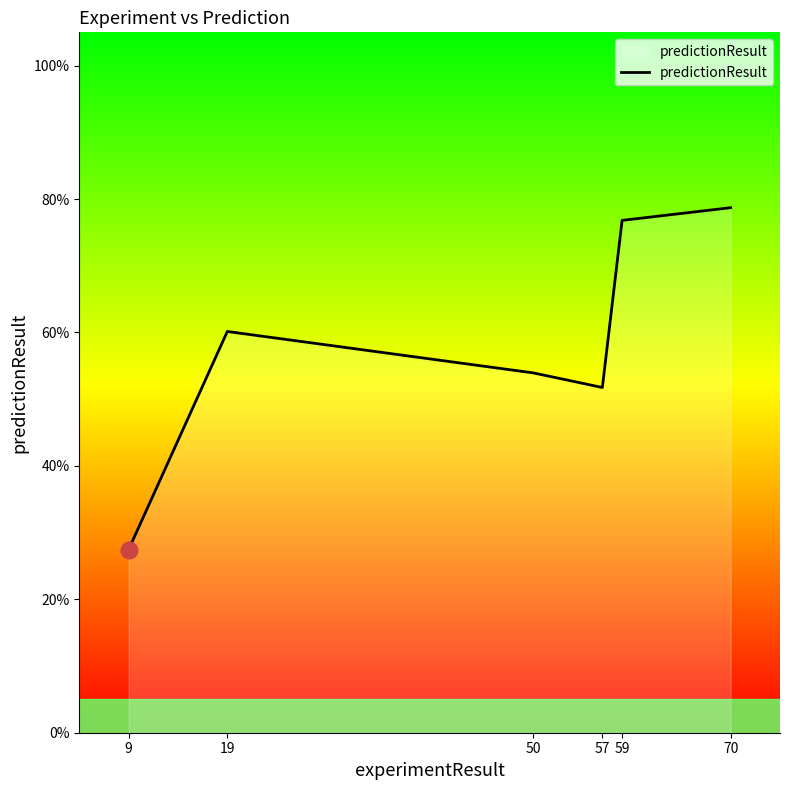

Does the chart have visible grid lines?

No